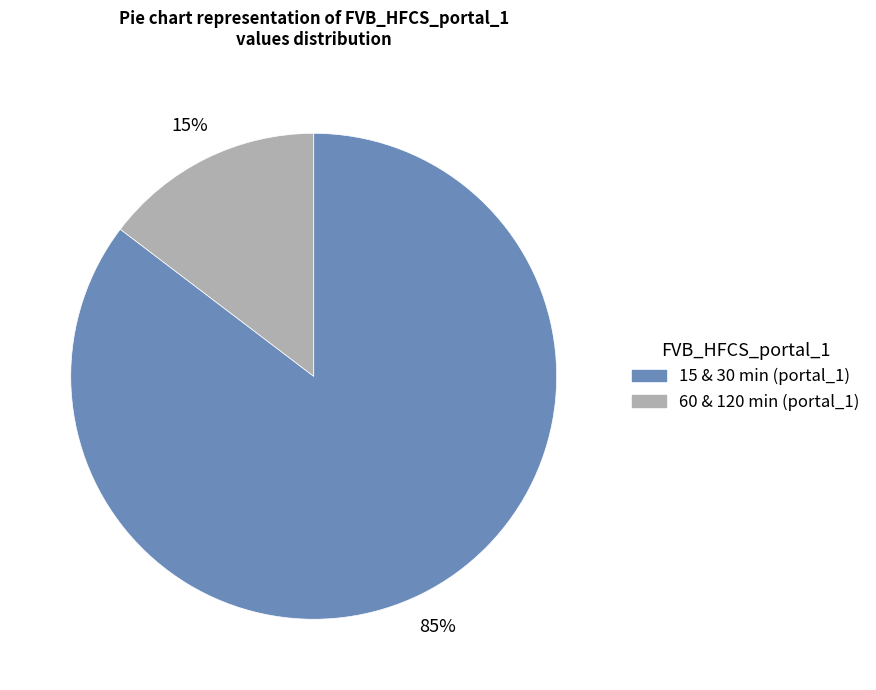

Is there any slice that represents more than half of the pie?

Yes